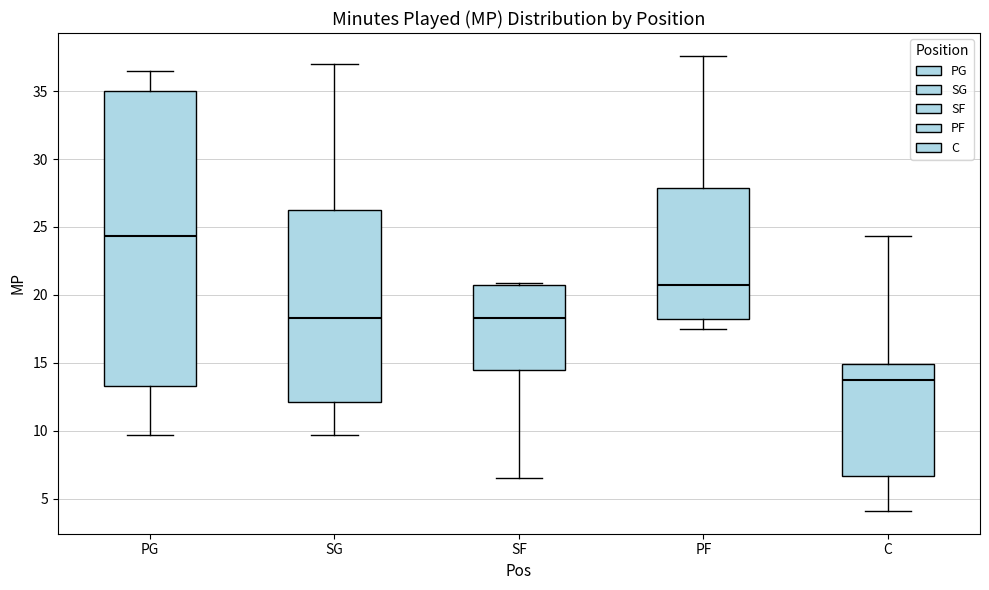

Reading left to right, transcribe this box plot: for each box, give where its median line is, the range the box spans, and where its two whiskers end, as read against the y-axis. The values are not printed on the chart, so give them approximately, as read against the axis.

PG: median 24.5, box 13.5 to 35.0, whiskers 9.5 to 36.5
SG: median 18.5, box 12.0 to 26.0, whiskers 9.5 to 37.0
SF: median 18.5, box 14.5 to 20.5, whiskers 6.5 to 21.0
PF: median 20.5, box 18.0 to 28.0, whiskers 17.5 to 37.5
C: median 14.0, box 6.5 to 15.0, whiskers 4.0 to 24.5